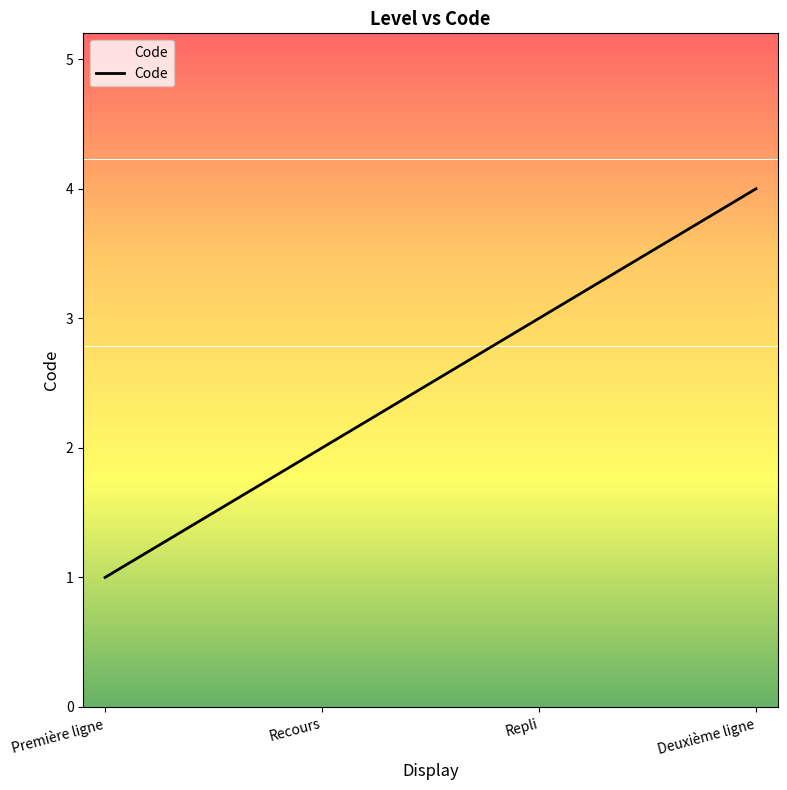

True or false: the data shows 1 at Recours.

False